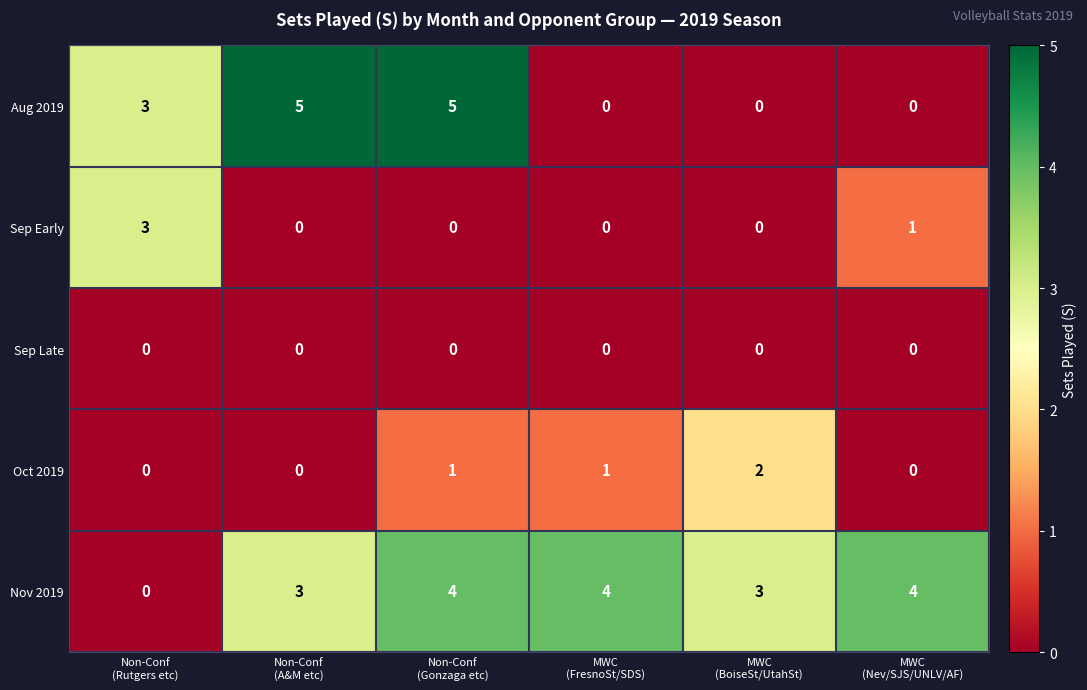

What is the difference between the maximum and minimum values in the Nov 2019 series?

4